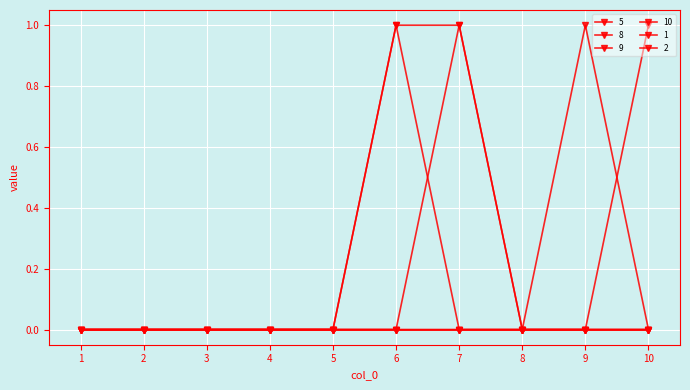

Is this an area chart (filled region under the line)?

No